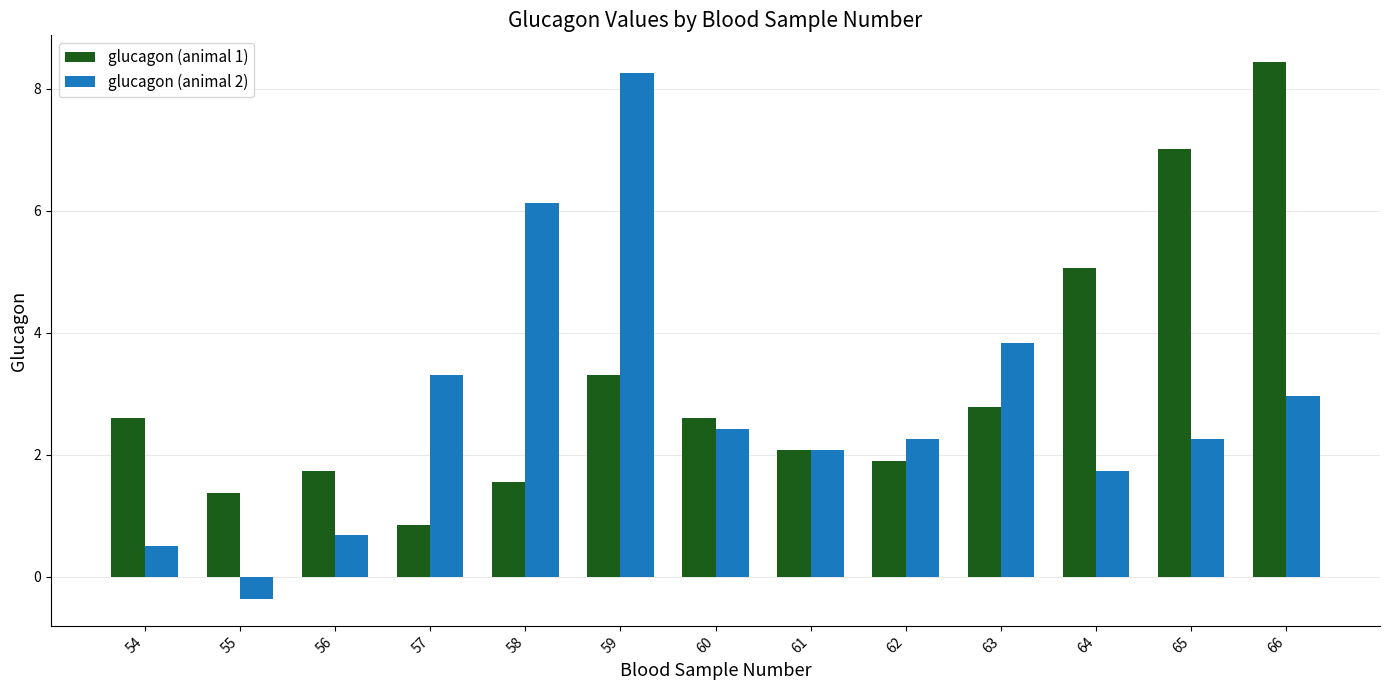

Which series has the largest range (max minus min)?

glucagon (animal 2)